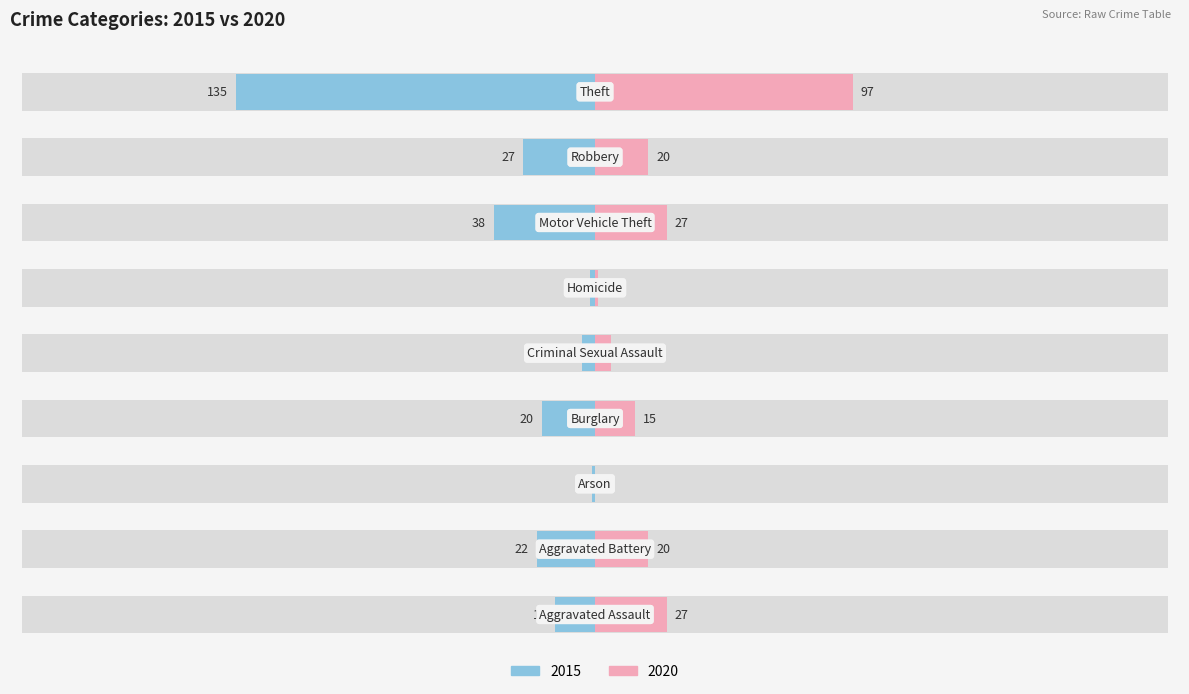

Is the value of 2015 at Aggravated Assault greater than the value of 2020 at Theft?

No